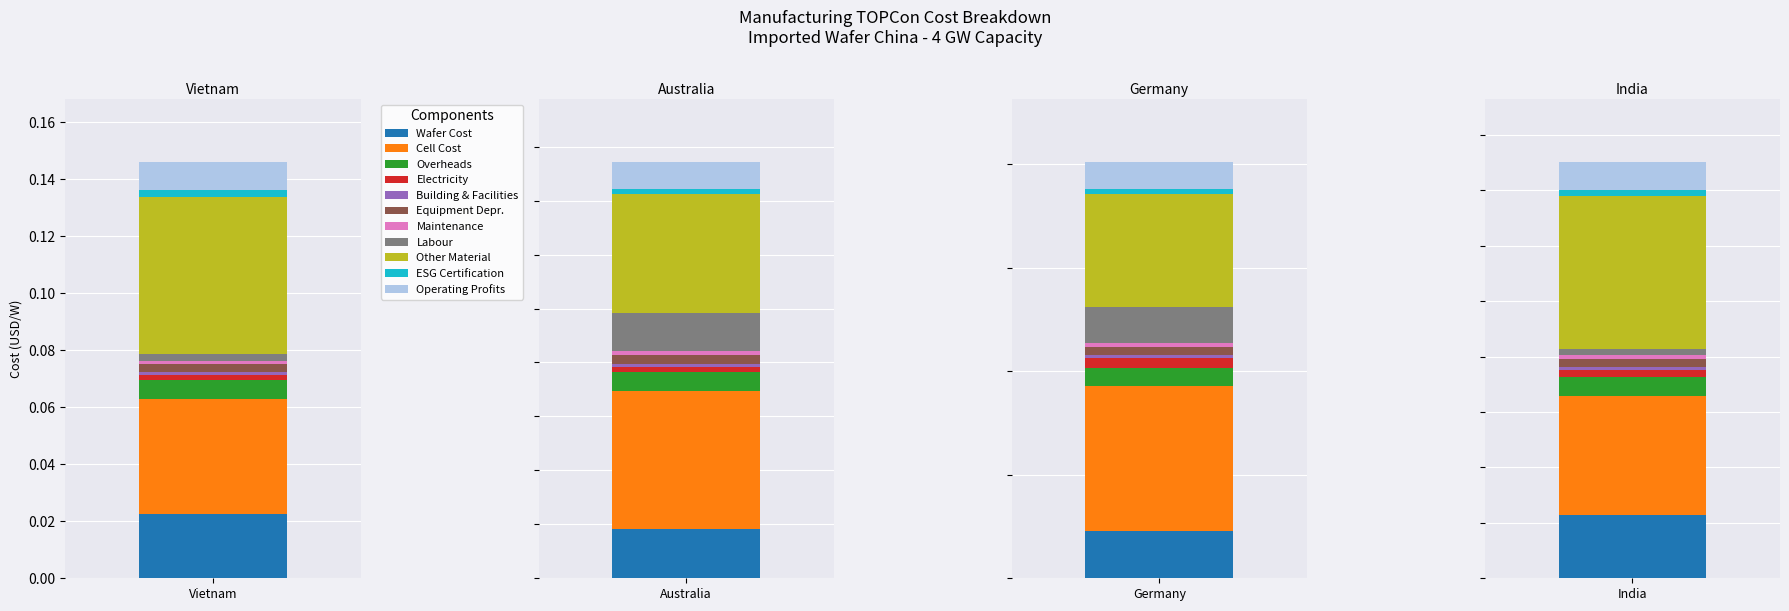

How many bars are there in total?

44